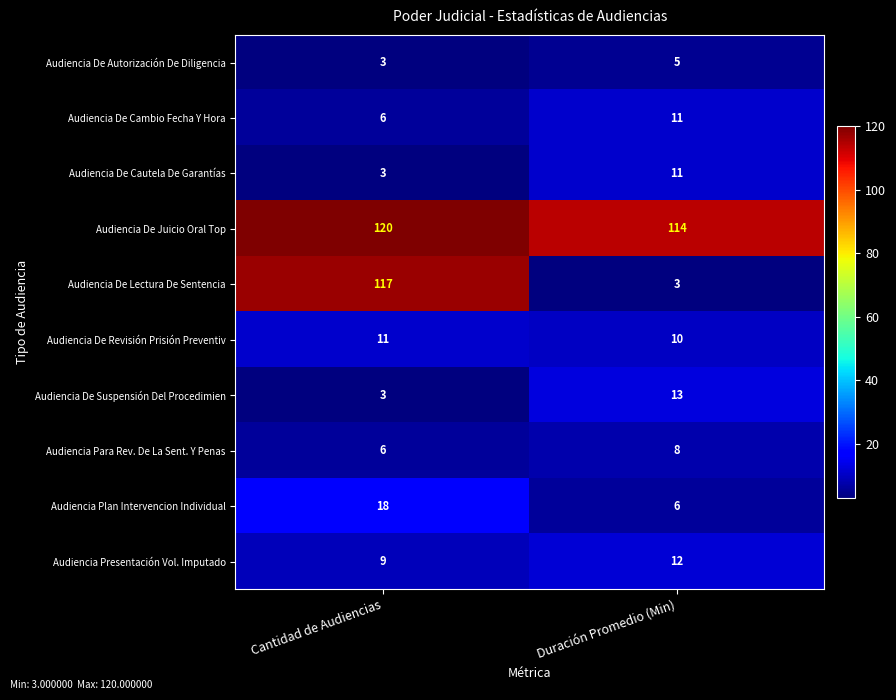

Which category has the highest value across all series?

Cantidad de Audiencias